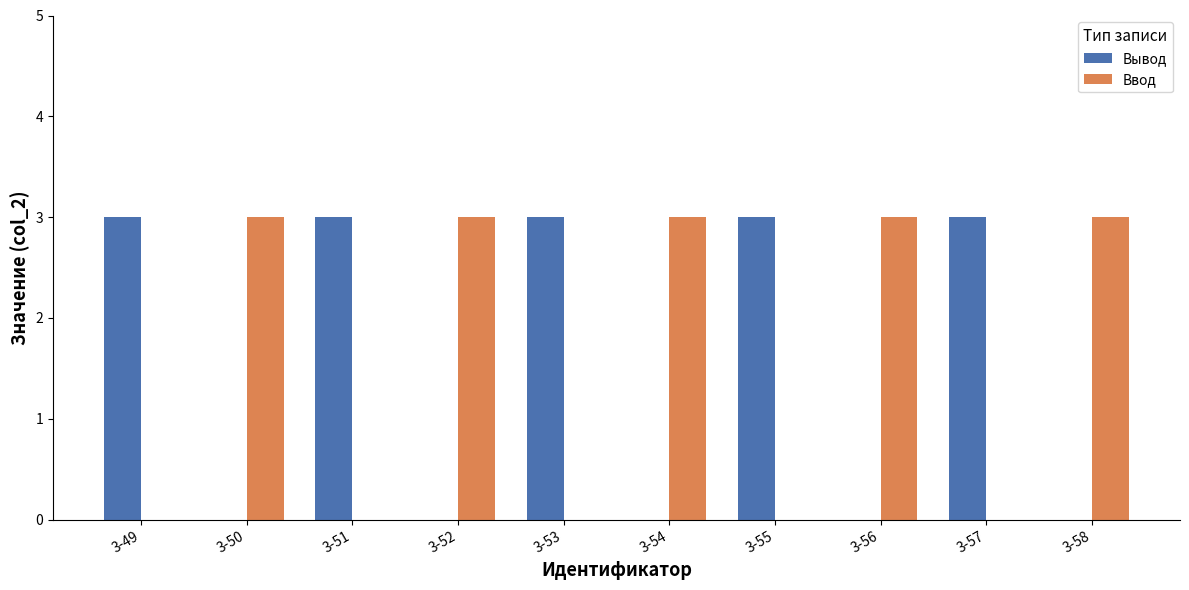

How many series are shown in this chart?

2